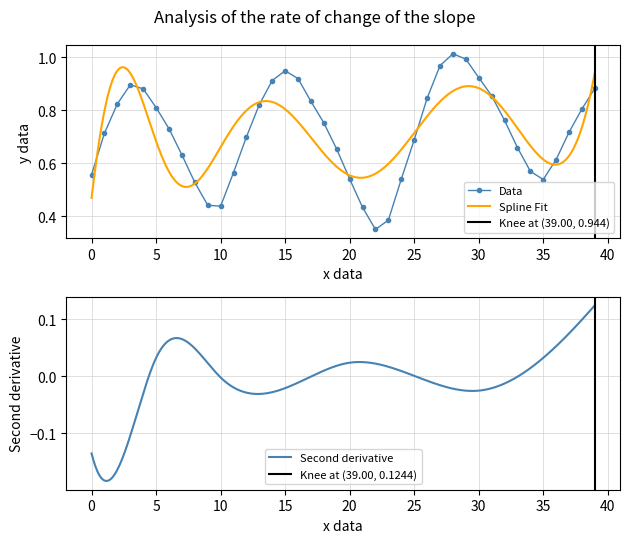

True or false: Data has more than 2 interior local peaks.

True